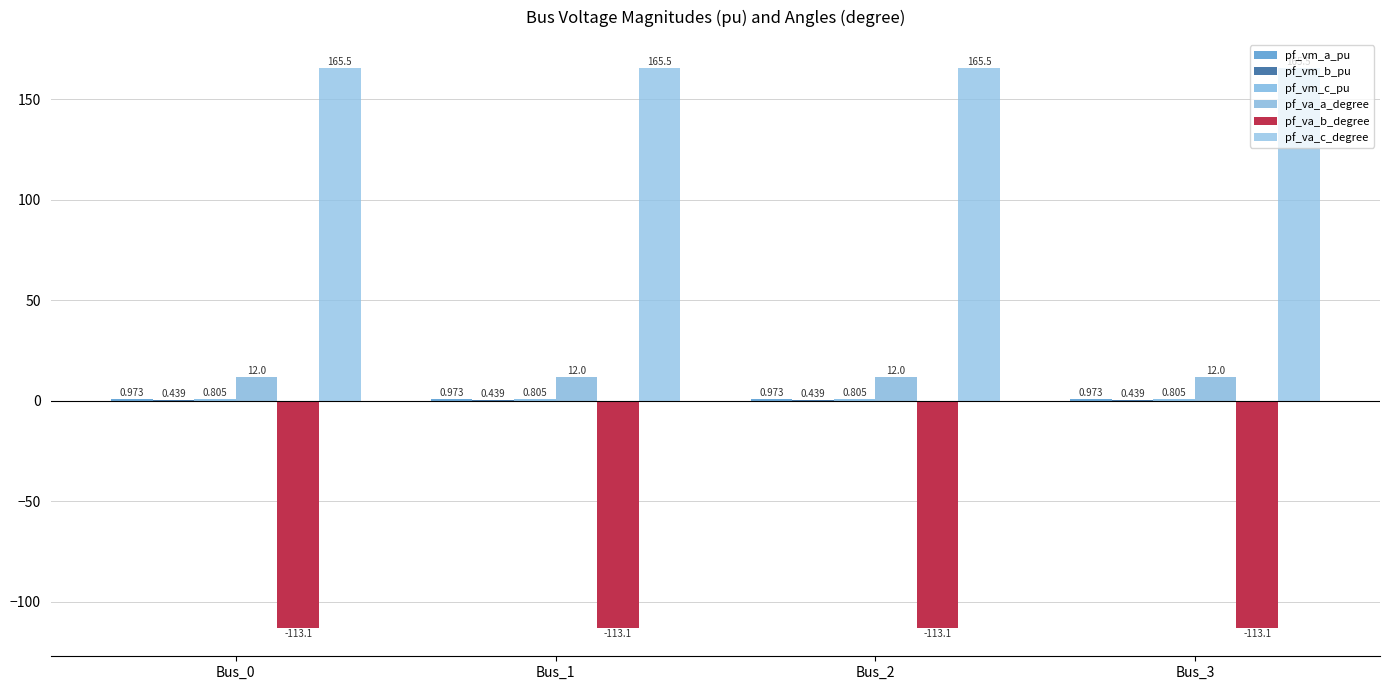

Rank the series at Bus_3 from lowest to highest value.

pf_va_b_degree, pf_vm_b_pu, pf_vm_c_pu, pf_vm_a_pu, pf_va_a_degree, pf_va_c_degree